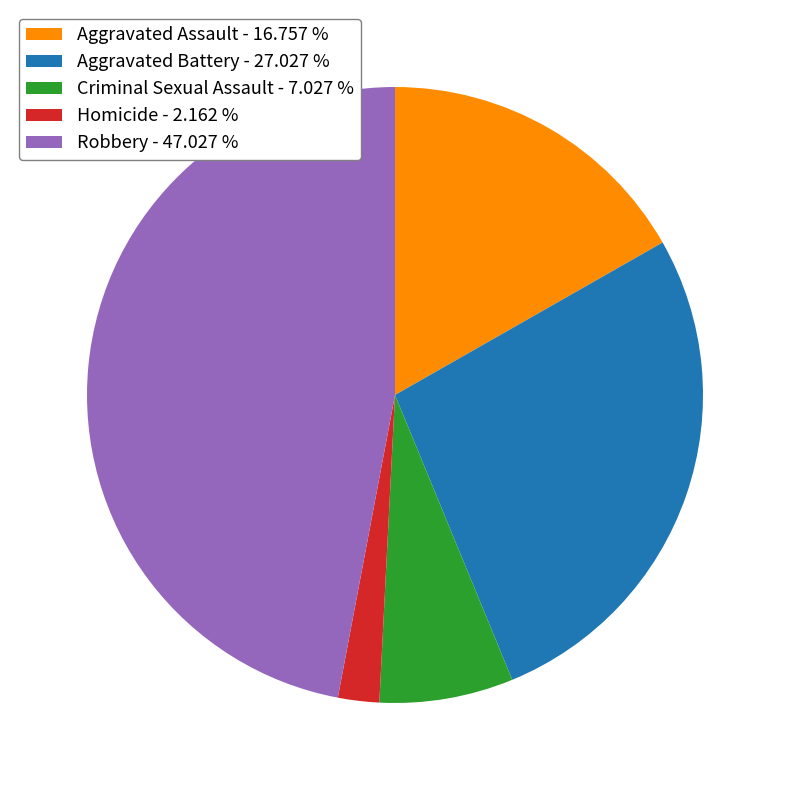

Which slice is the smallest?

Homicide